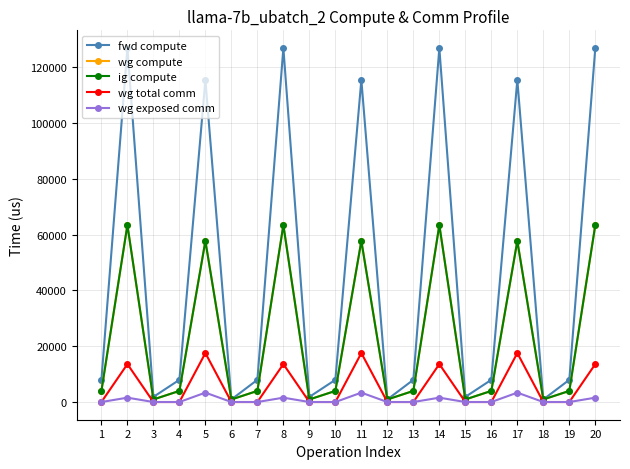

Reading left to right, list all the values displayed in this chart.

fwd compute: 7959.3	126844.9	1835.0	7959.3	115422.0	917.5	7959.3	126844.9	1835.0	7959.3	115422.0	917.5	7959.3	126844.9	1835.0	7959.3	115422.0	917.5	7959.3	126844.9
wg compute: 3979.7	63422.5	917.5	3979.7	57711.0	917.5	3979.7	63422.5	917.5	3979.7	57711.0	917.5	3979.7	63422.5	917.5	3979.7	57711.0	917.5	3979.7	63422.5
ig compute: 3979.7	63422.5	917.5	3979.7	57711.0	917.5	3979.7	63422.5	917.5	3979.7	57711.0	917.5	3979.7	63422.5	917.5	3979.7	57711.0	917.5	3979.7	63422.5
wg total comm: 0.0	13591.5	0.0	0.0	17550.6	0.0	0.0	13591.5	0.0	0.0	17550.6	0.0	0.0	13591.5	0.0	0.0	17550.6	0.0	0.0	13591.5
wg exposed comm: 0.0	1561.4	0.0	0.0	3364.1	0.0	0.0	1561.4	0.0	0.0	3364.1	0.0	0.0	1561.4	0.0	0.0	3364.1	0.0	0.0	1561.4